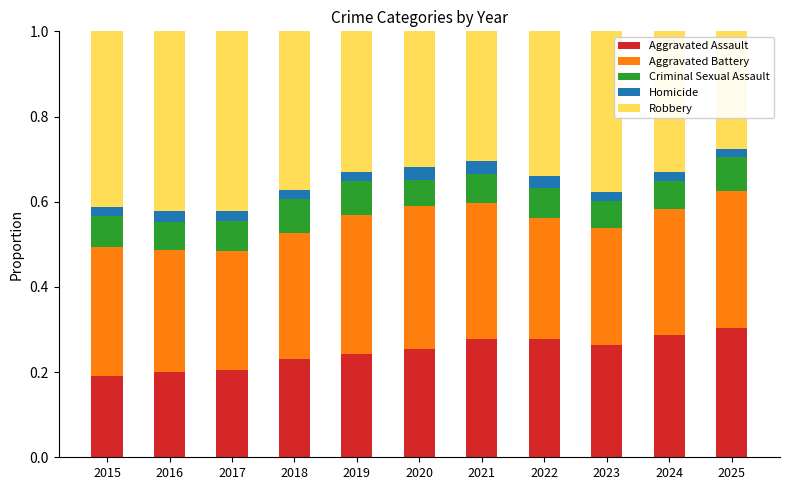

Does the chart contain stacked bars?

Yes